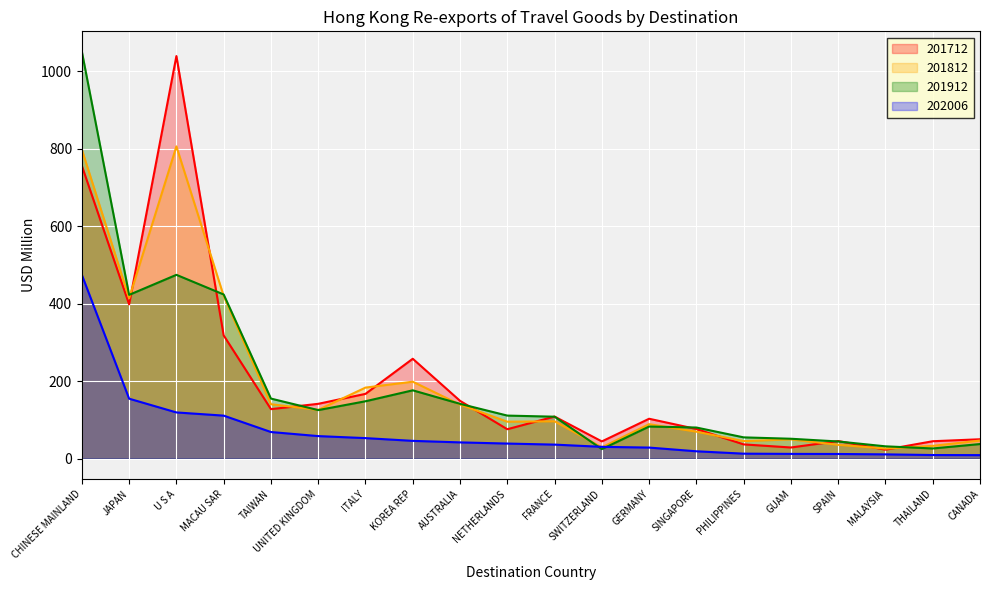

Which series changed the most between TAIWAN and PHILIPPINES?

201912